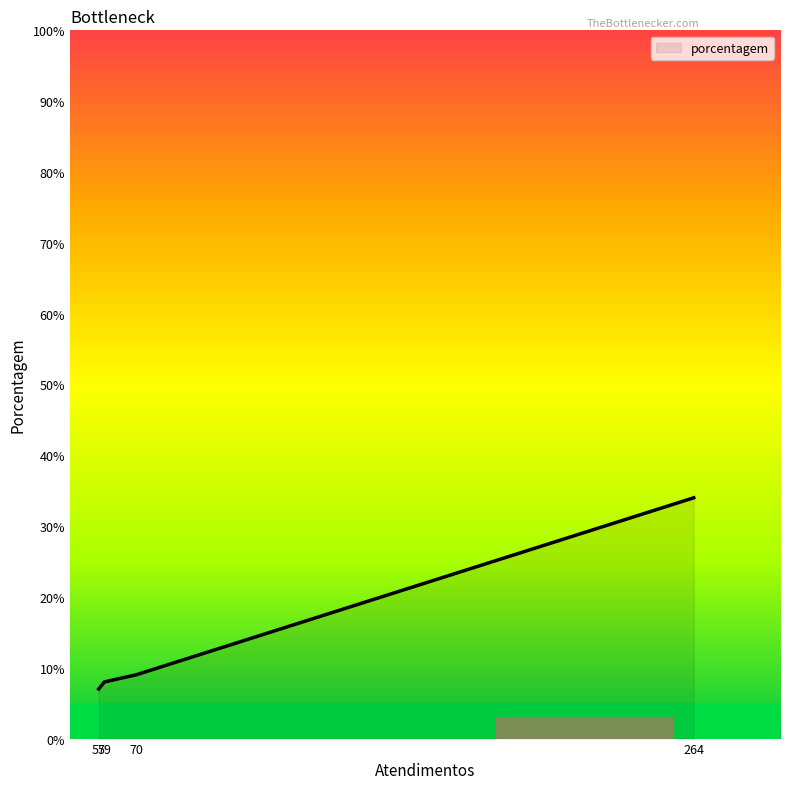

True or false: the data has more than 2 interior local peaks.

False